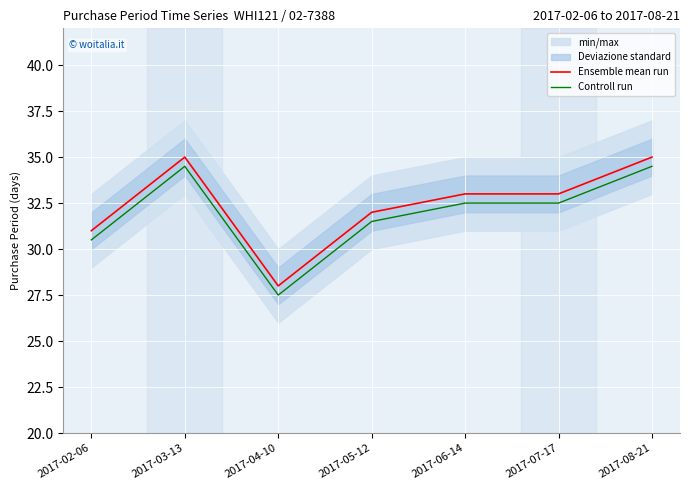

True or false: Controll run and Ensemble mean run intersect in this chart.

False